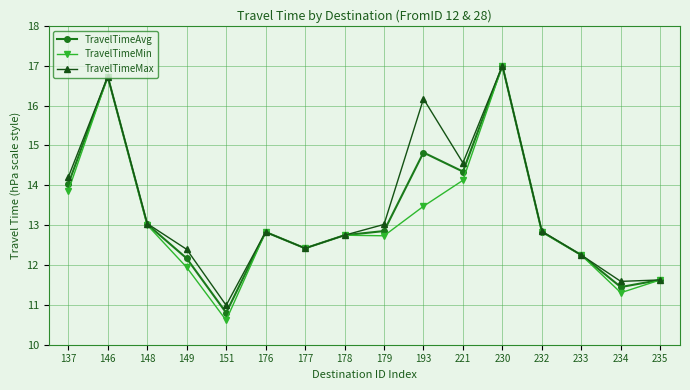

Rank the series by their average value, from highest to lowest.

TravelTimeMax, TravelTimeAvg, TravelTimeMin